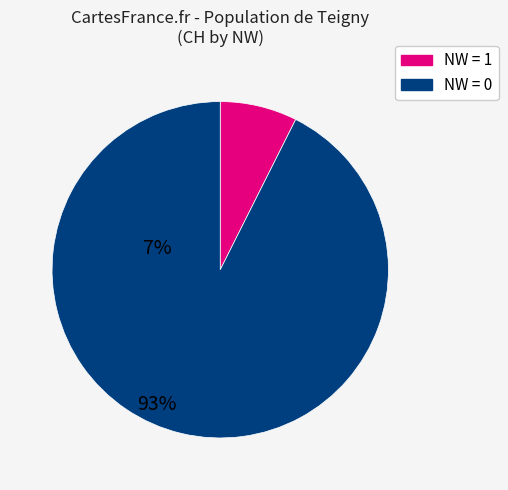

Is there any slice that represents more than half of the pie?

Yes